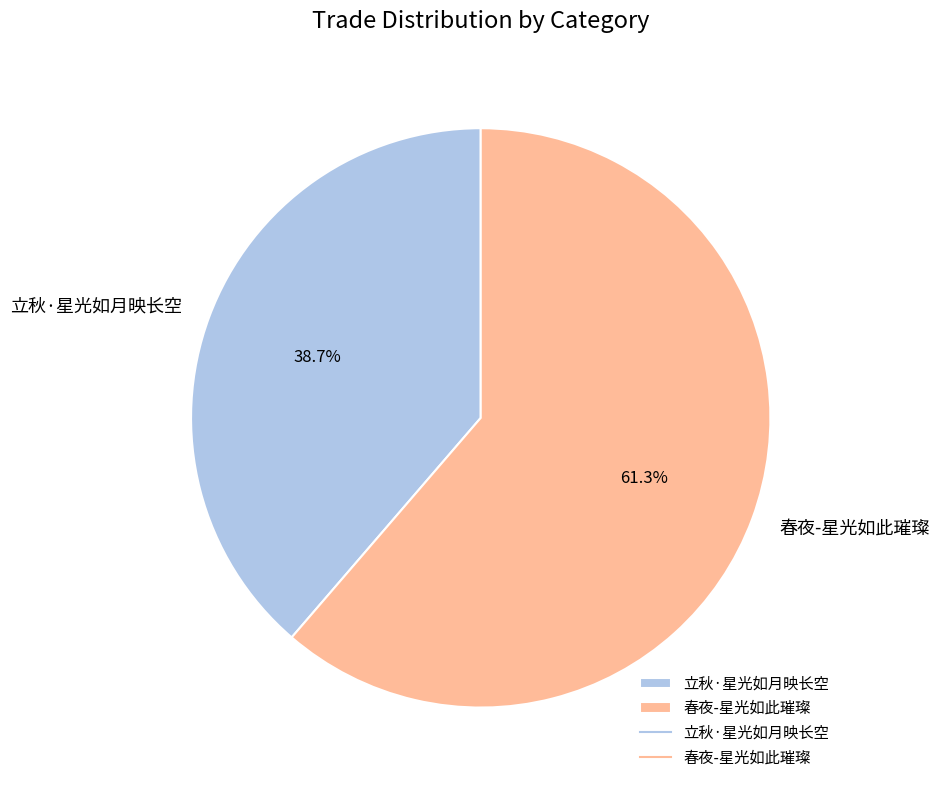

How many segments does this pie chart have?

2